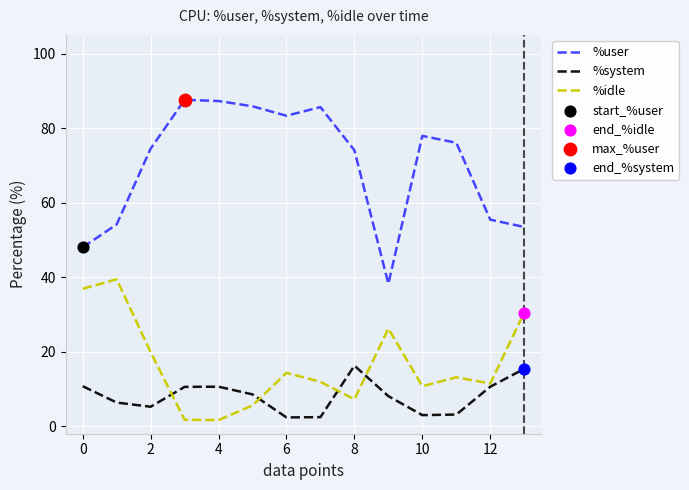

Which series has the largest total across all categories?

%user